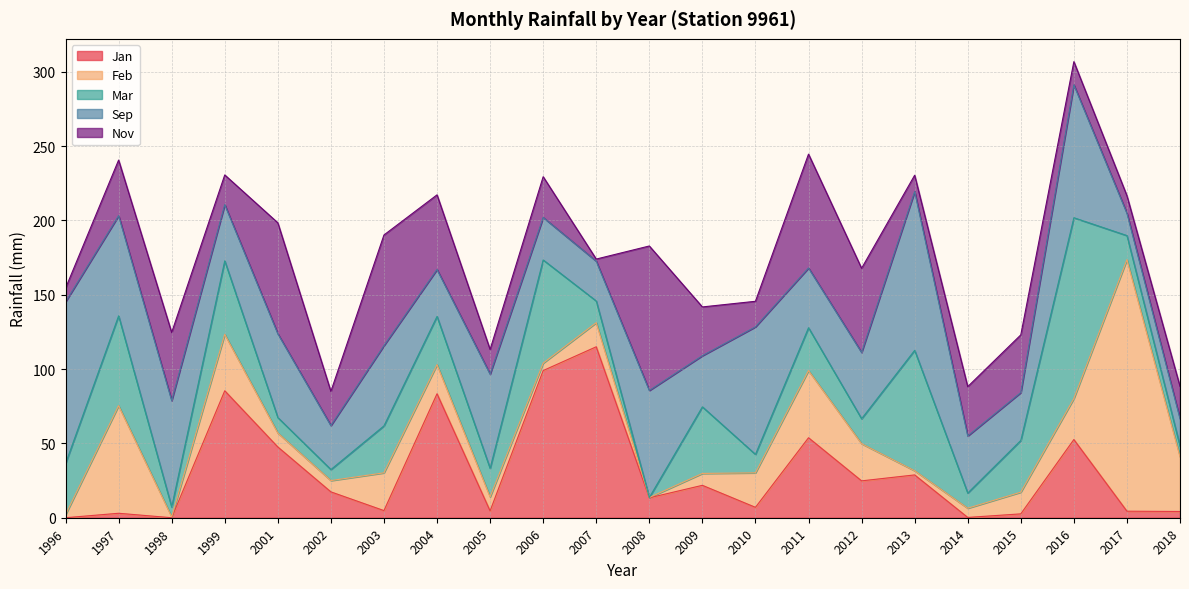

Where does the Sep series first go above 44?

1996